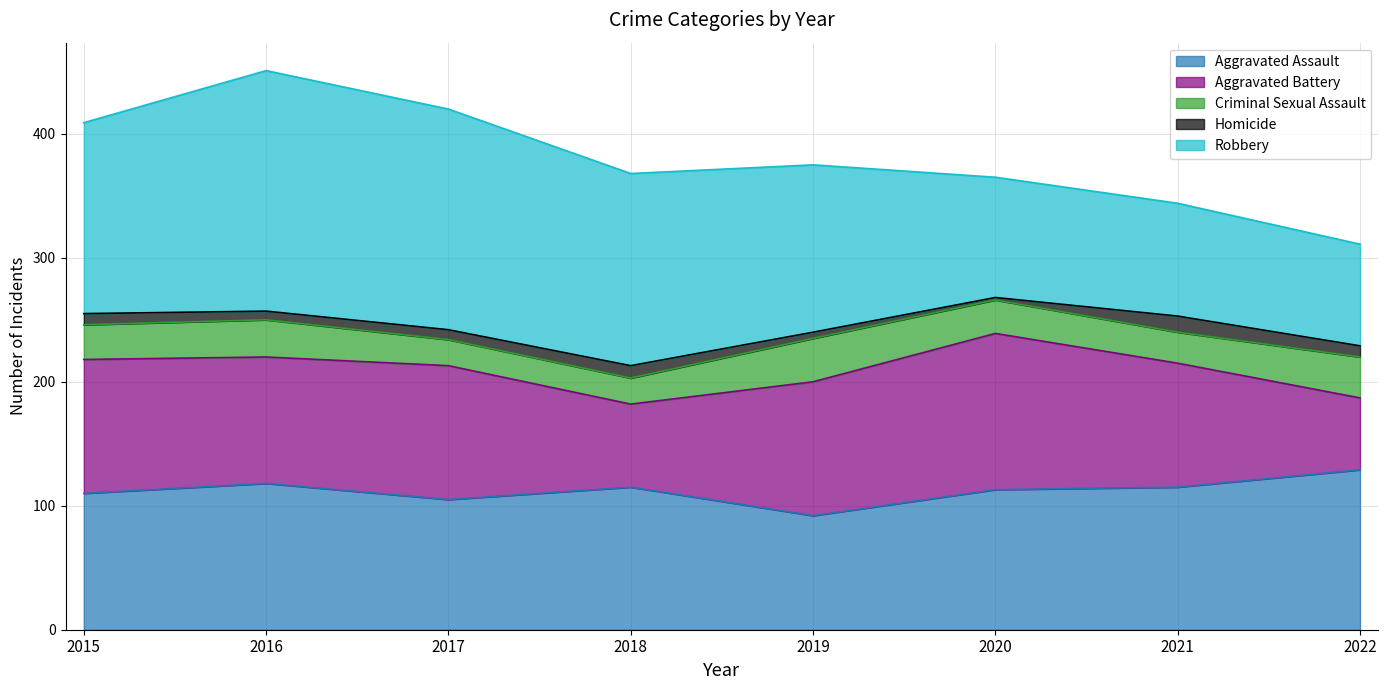

In Aggravated Battery, how many points are lower than both neighbors (excluding endpoints)?

2